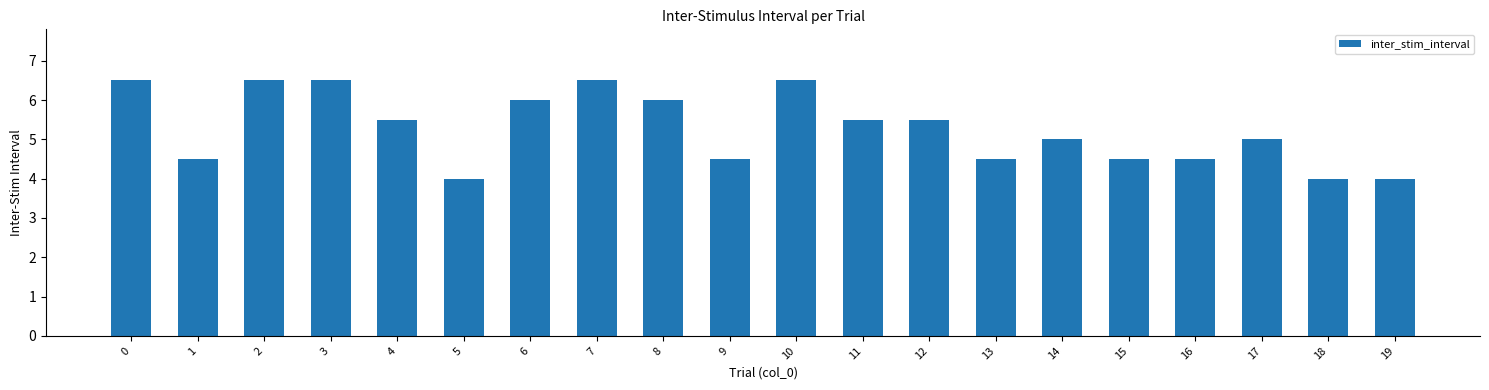

Reading left to right, what are all the values shown in this chart?

0=6.5	1=4.5	2=6.5	3=6.5	4=5.5	5=4.0	6=6.0	7=6.5	8=6.0	9=4.5	10=6.5	11=5.5	12=5.5	13=4.5	14=5.0	15=4.5	16=4.5	17=5.0	18=4.0	19=4.0